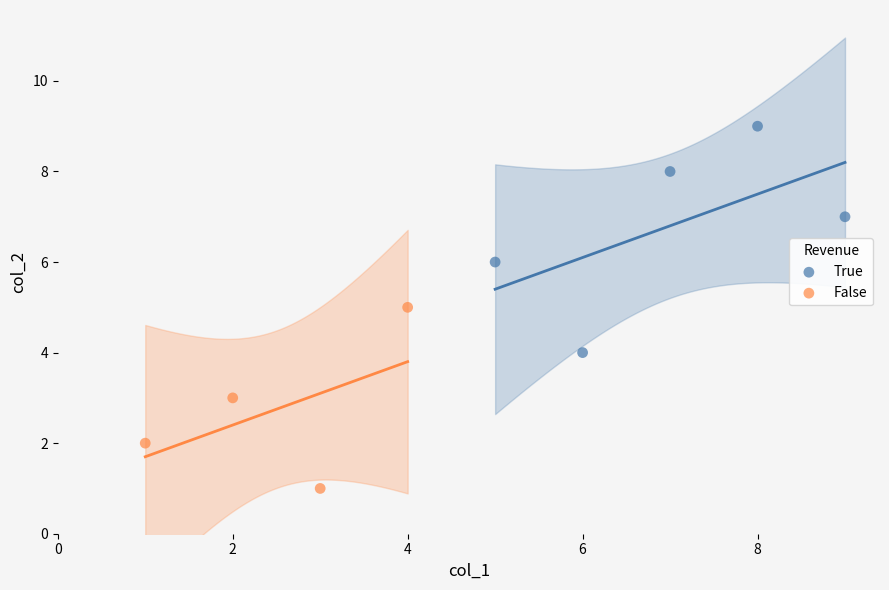

Which series reaches the maximum Y coordinate?

True